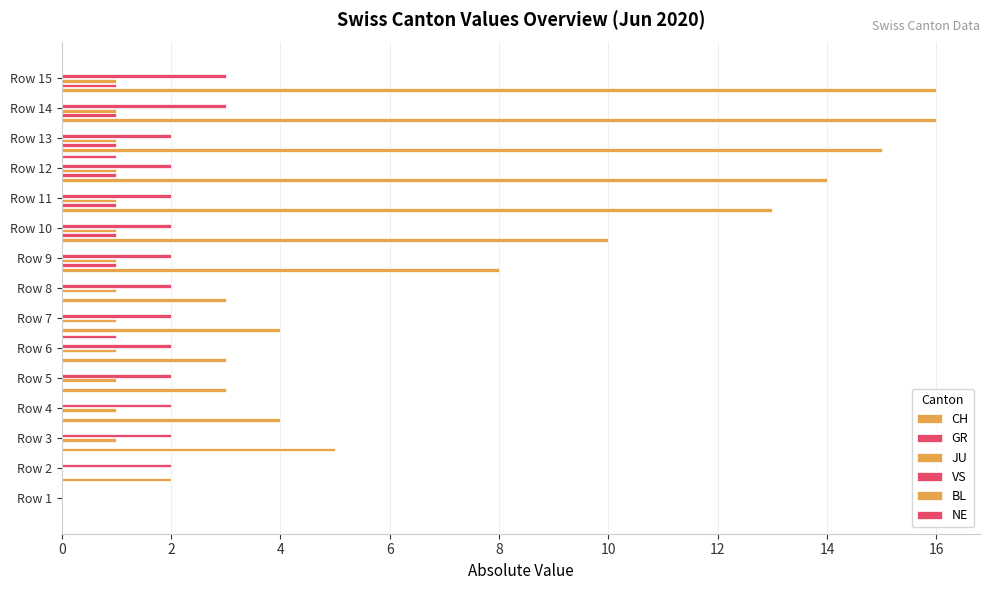

What is the average value of the VS series?

2.0